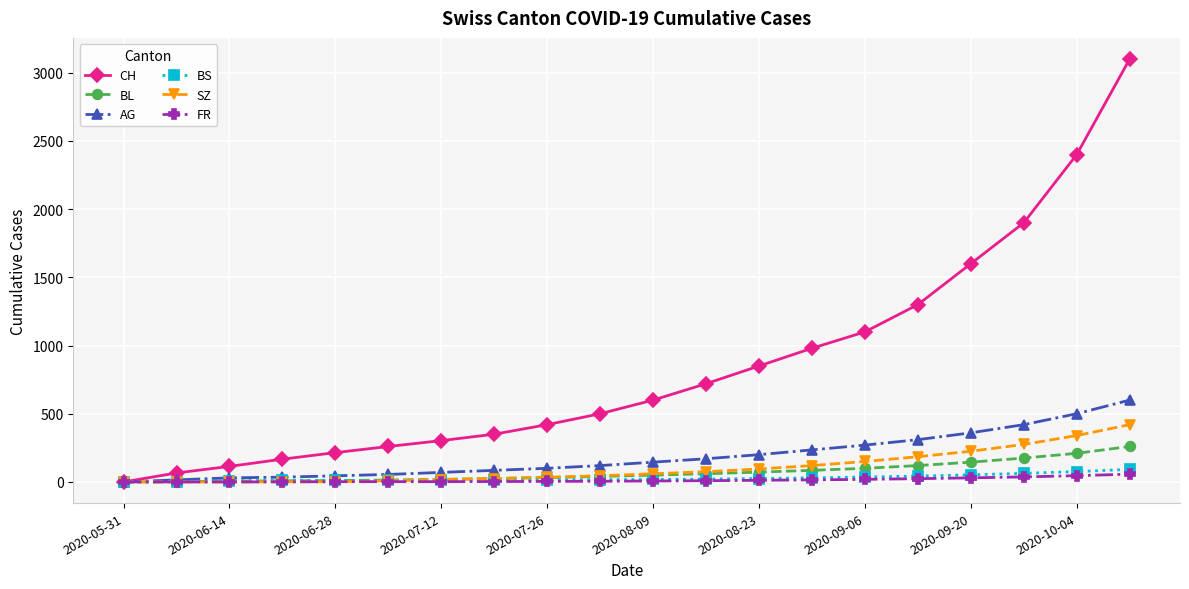

Does the chart display data point markers on the line(s)?

Yes